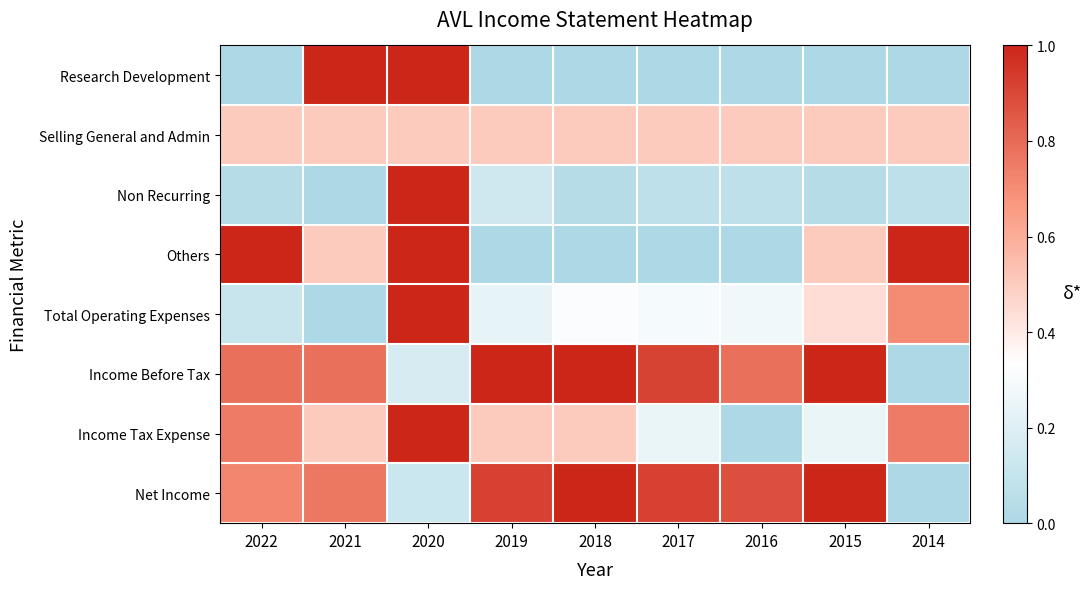

Which series has the widest spread of values?

Research Development